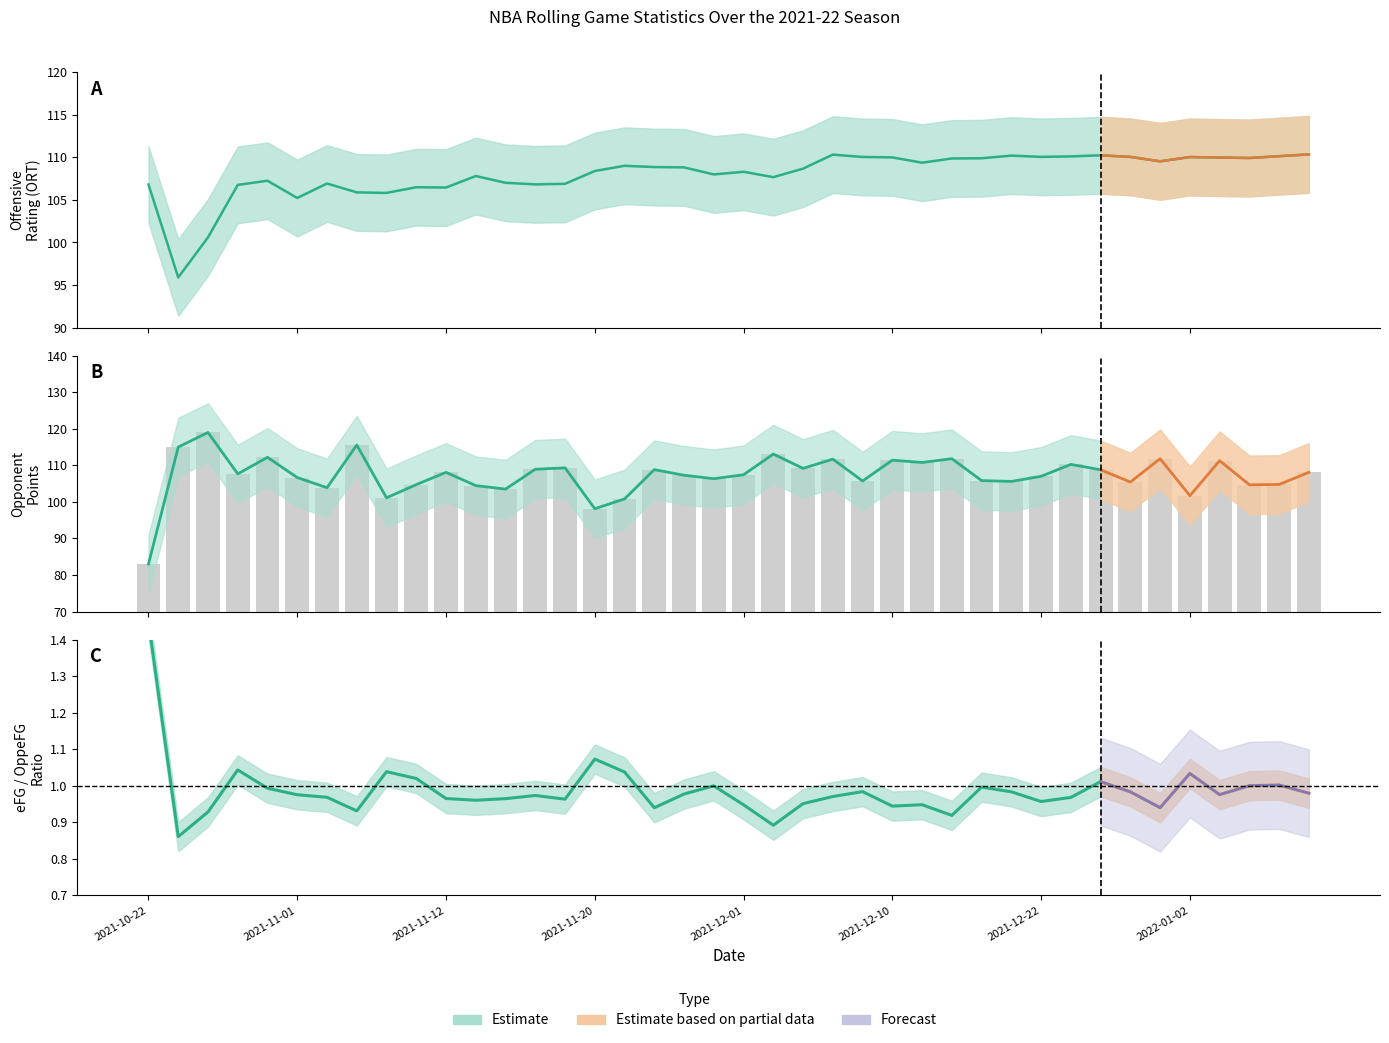

Which has a higher value, 2021-12-18 or 2021-12-29?

2021-12-29